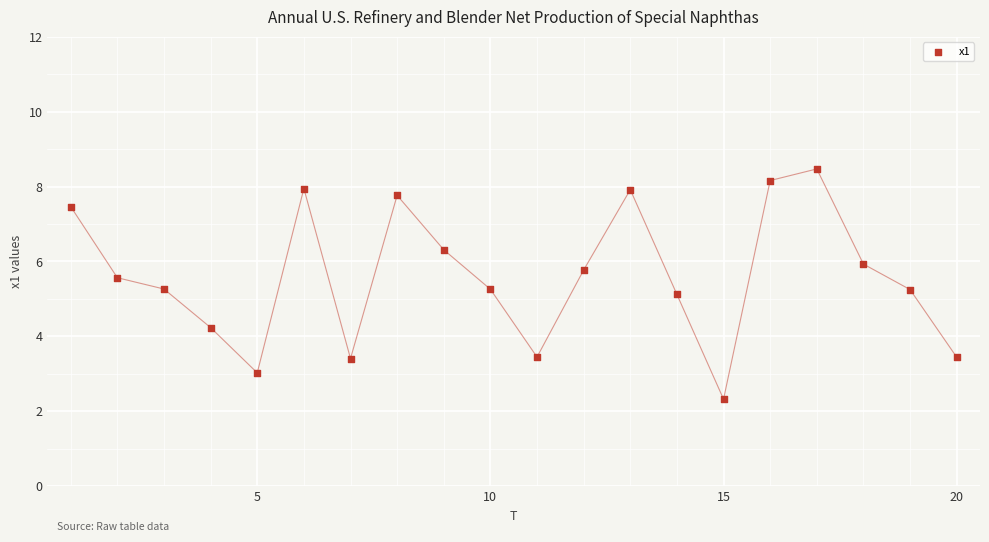

What is the range of Y values (max minus min)?

6.1